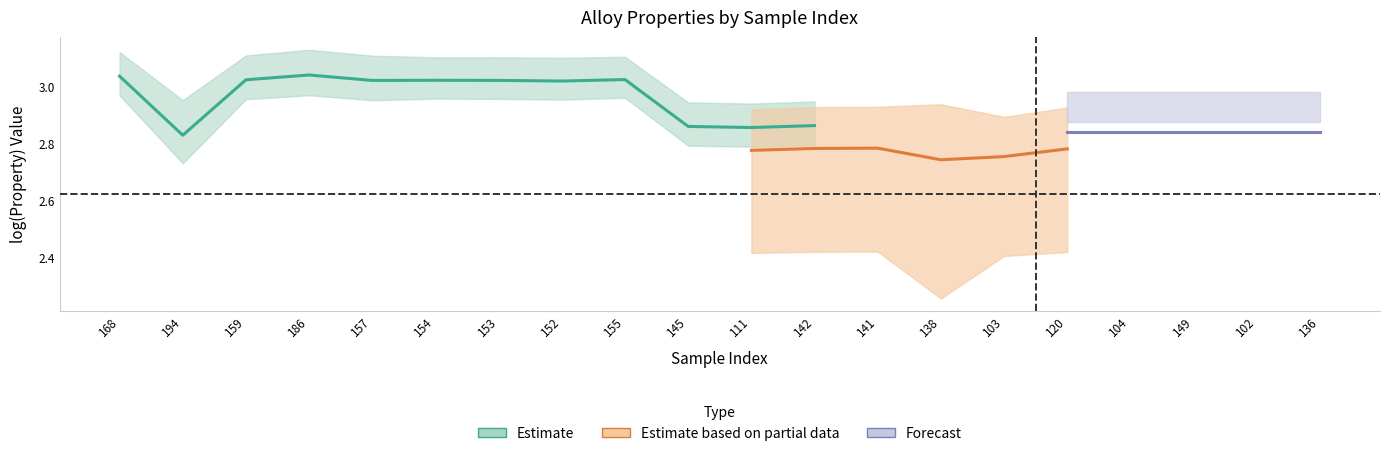

True or false: Objective has more than 0 points higher than both neighbors.

False